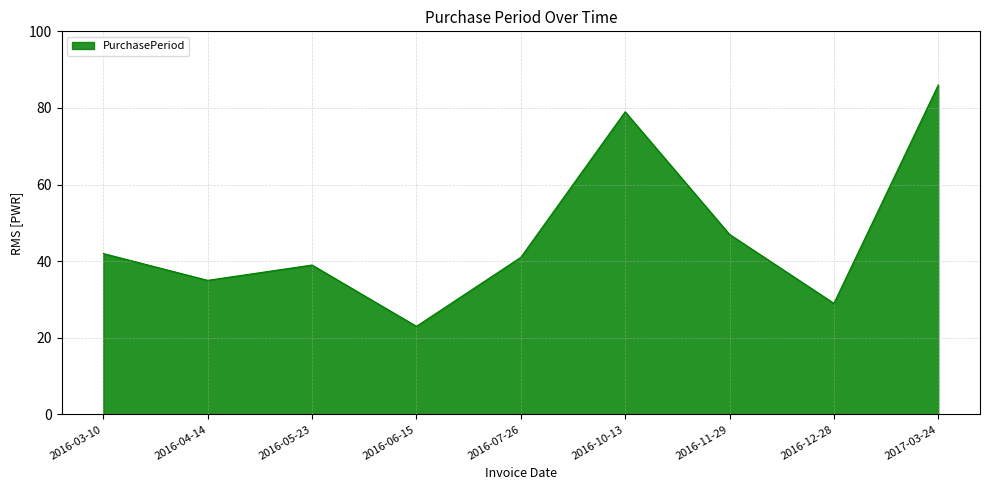

What is the difference between the maximum and second lowest values?

57